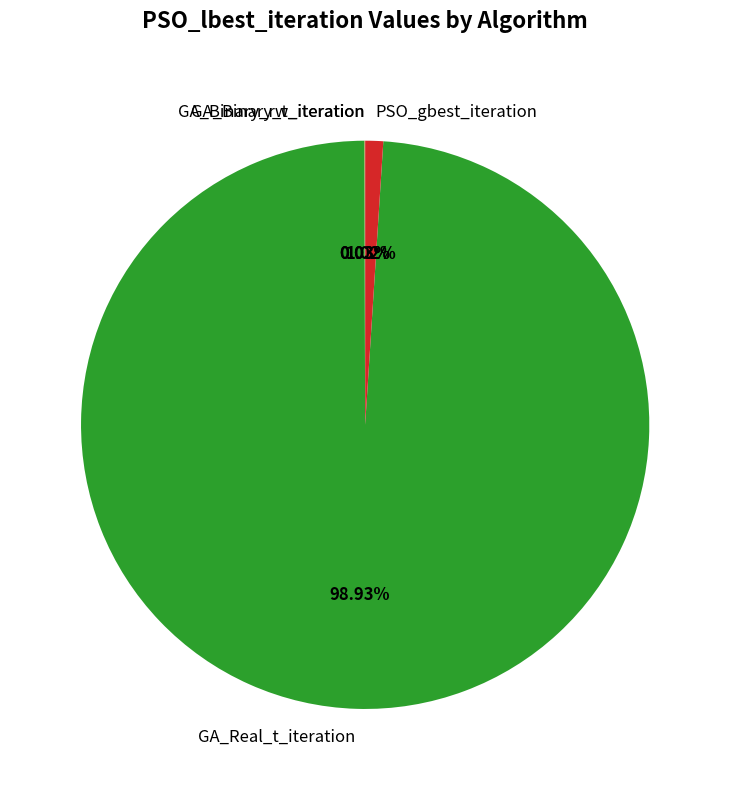

Which category accounts for the majority?

GA_Real_t_iteration